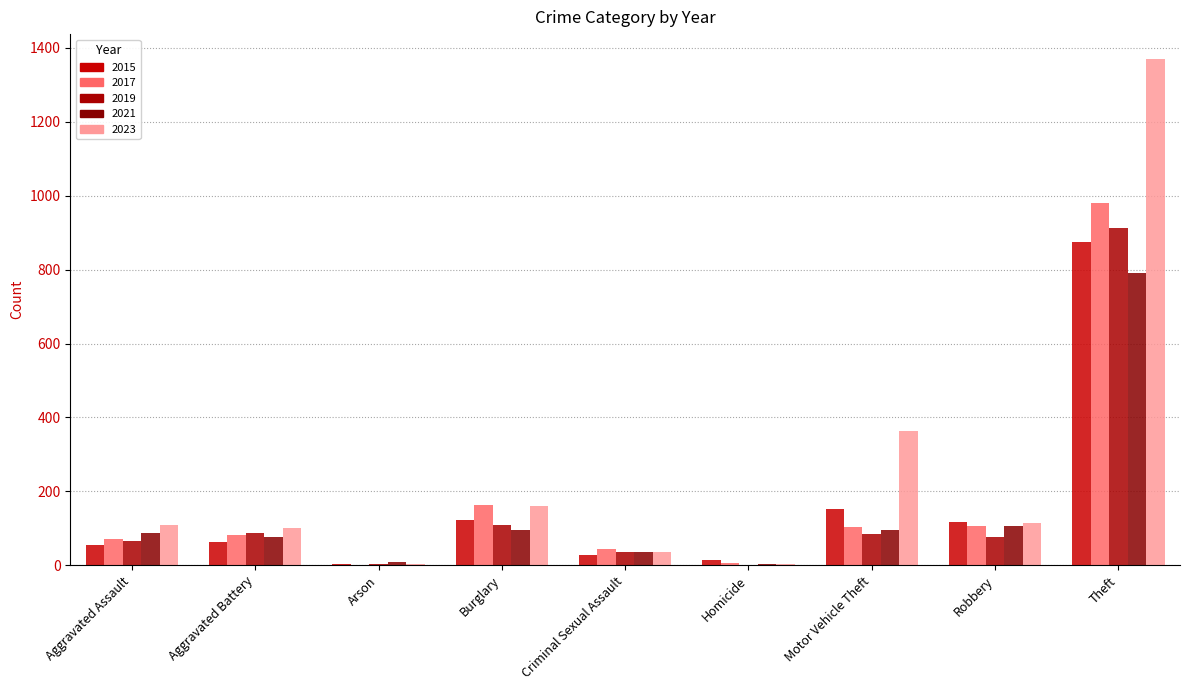

What is the label of the 1st bar from the right?

Theft